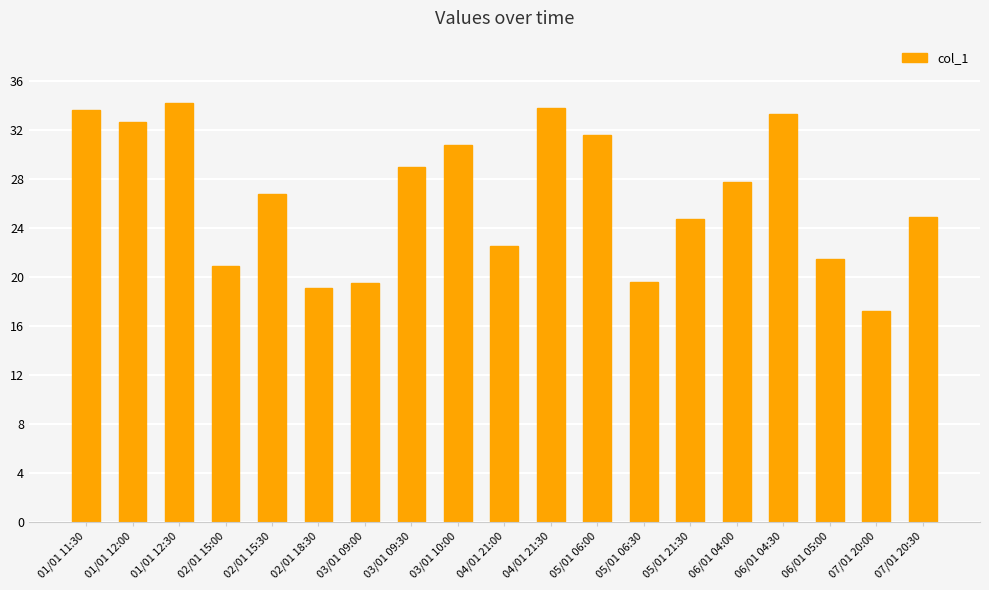

The chart shows a value of 19.1 at 02/01 18:30. True or false?

True